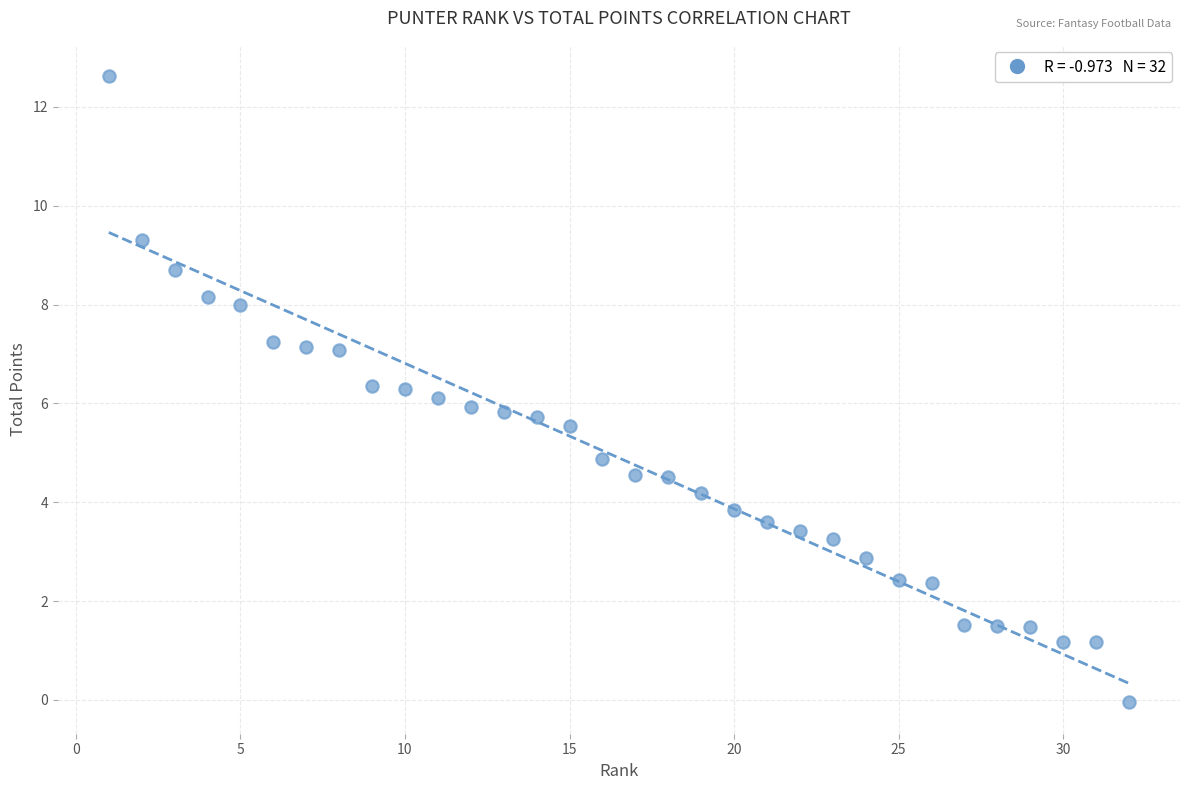

What is the range of Y values (max minus min)?

12.7